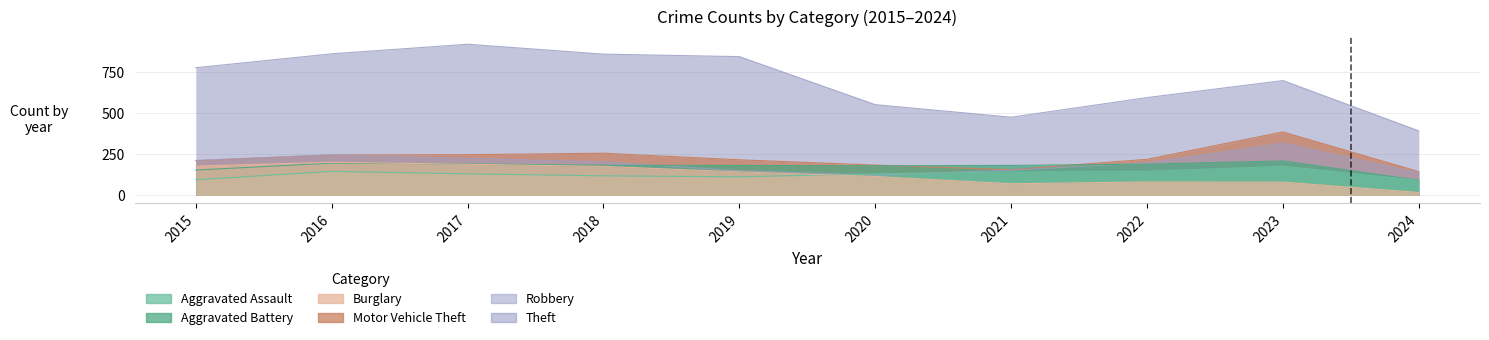

Does the chart display data point markers on the line(s)?

No